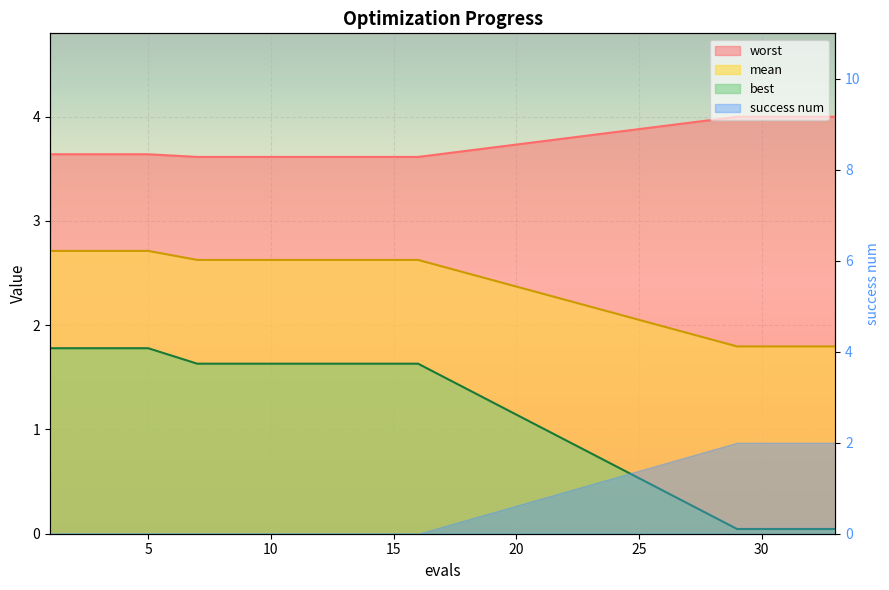

Which series has the largest range (max minus min)?

best